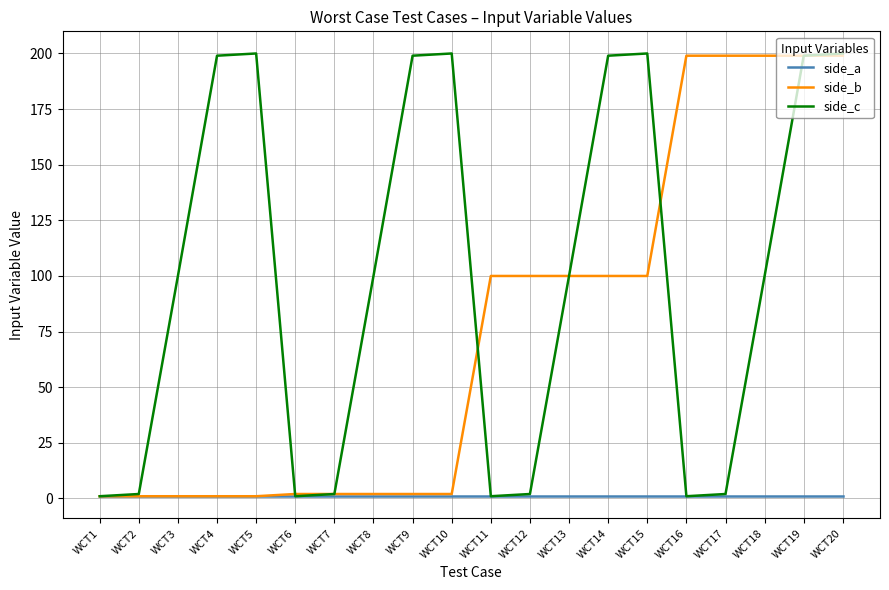

List the series in order of their overall mean, lowest first.

side_a, side_b, side_c